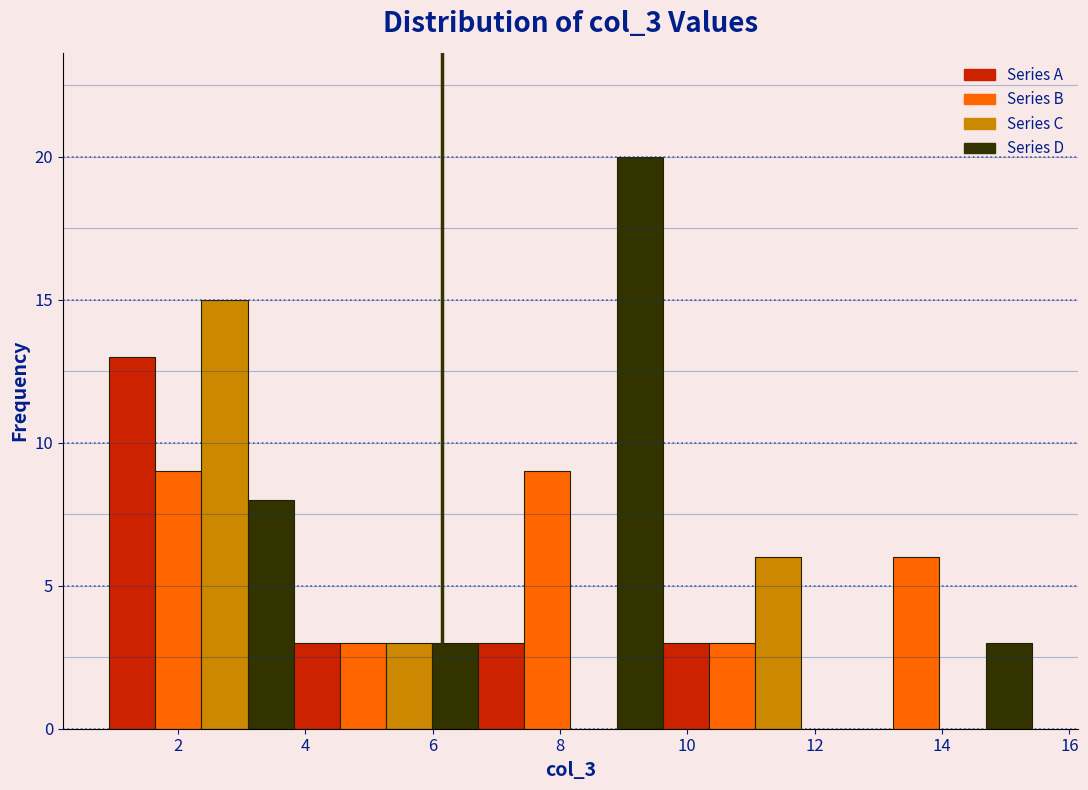

Read against the x-axis, roughly where is the centre of the tallest bar?

9.2